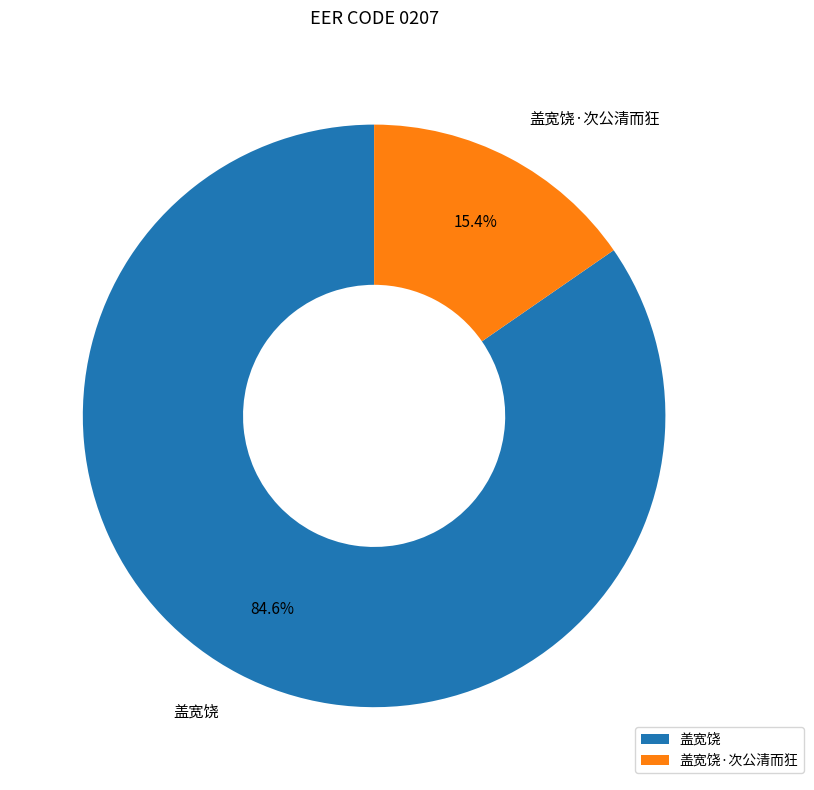

How many slices are in this pie chart?

2